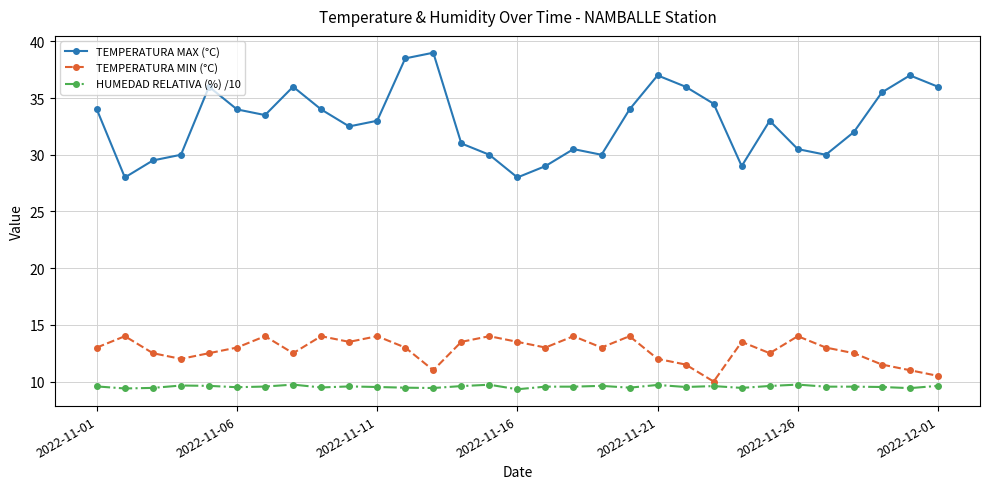

List the series in order of their peak value, lowest first.

HUMEDAD RELATIVA (%) /10, TEMPERATURA MIN (°C), TEMPERATURA MAX (°C)